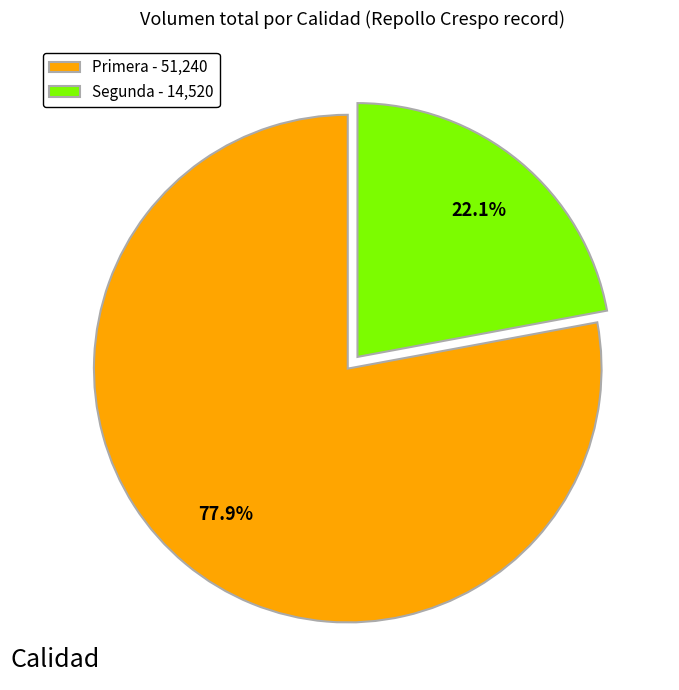

Do Primera - 51,240 and Segunda - 14,520 together represent more than half of the pie?

Yes